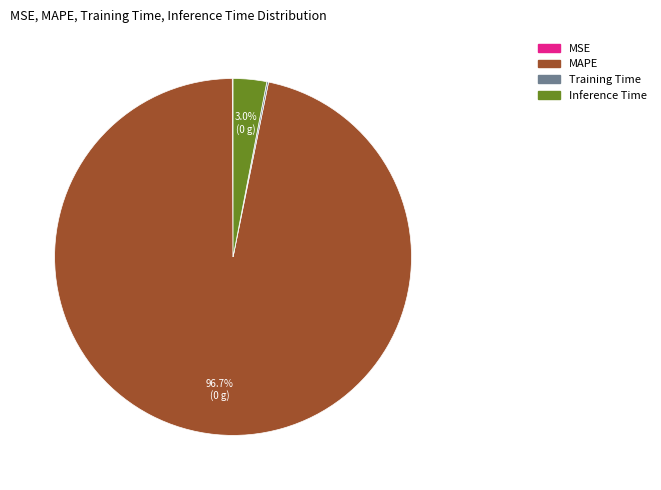

Do Inference Time and MAPE together represent more than half of the pie?

Yes